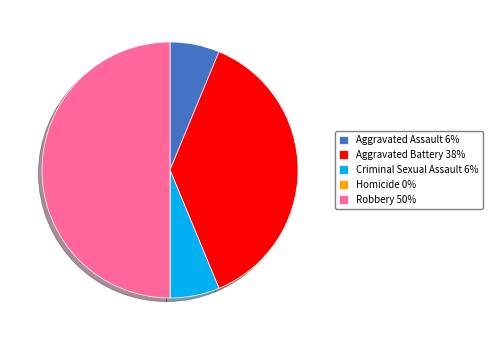

Does Criminal Sexual Assault 6% account for over 50% of the chart?

No